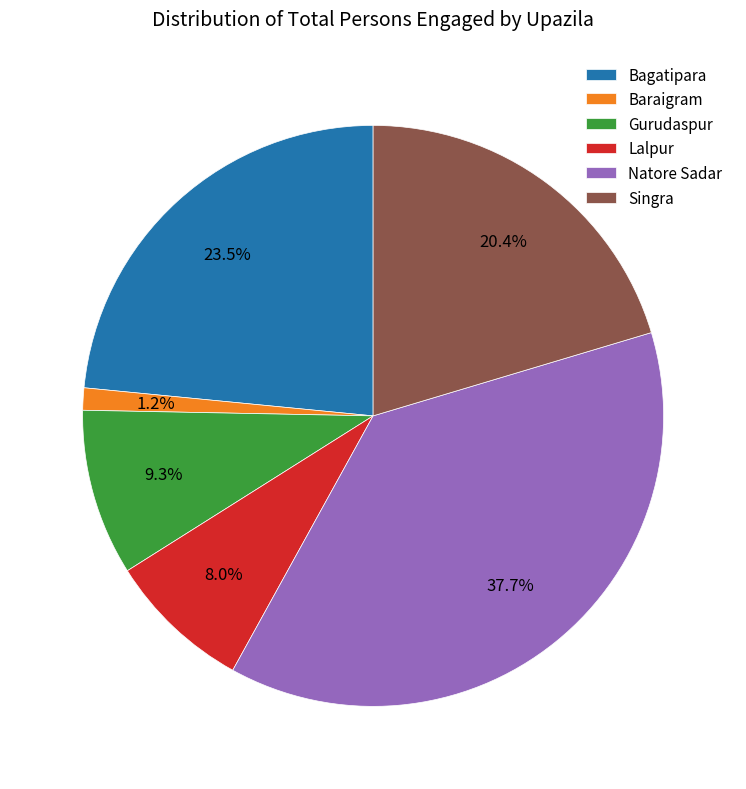

Which has a higher value, Natore Sadar or Baraigram?

Natore Sadar